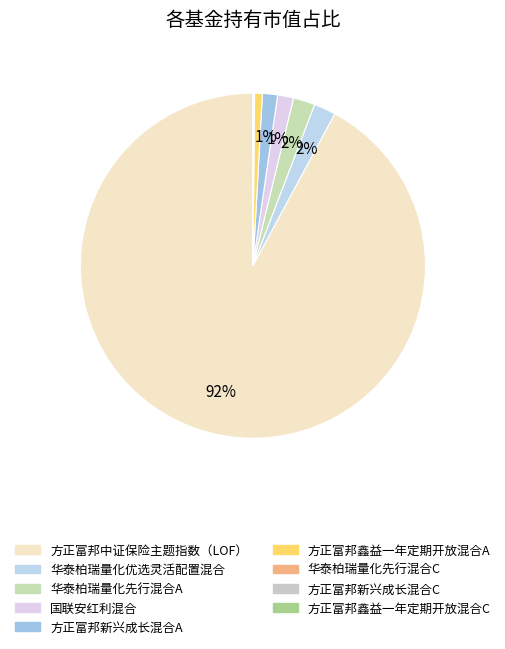

Is it true that 方正富邦鑫益一年定期开放混合C is 1% of the pie?

False